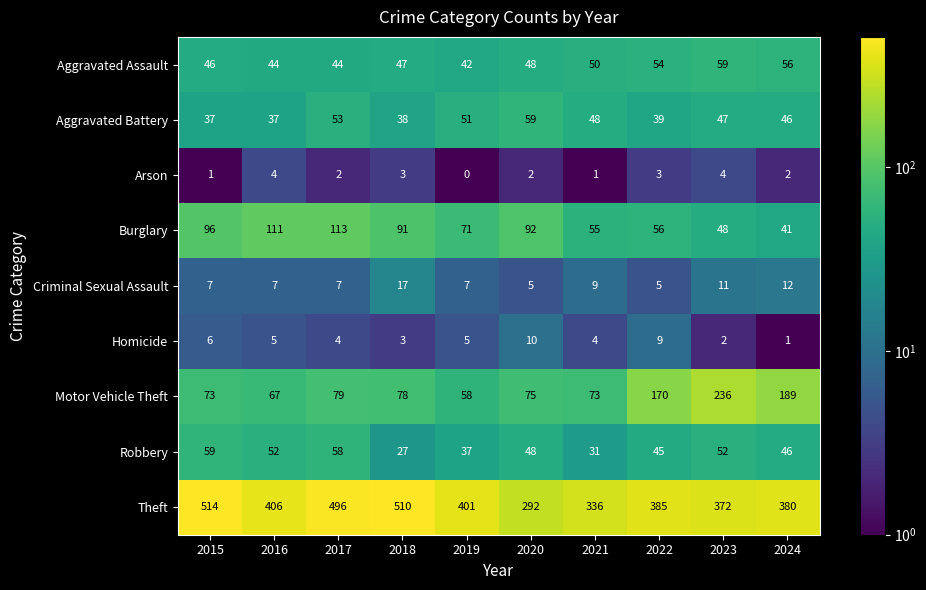

What is the difference between the Criminal Sexual Assault values at 2023 and 2015?

4